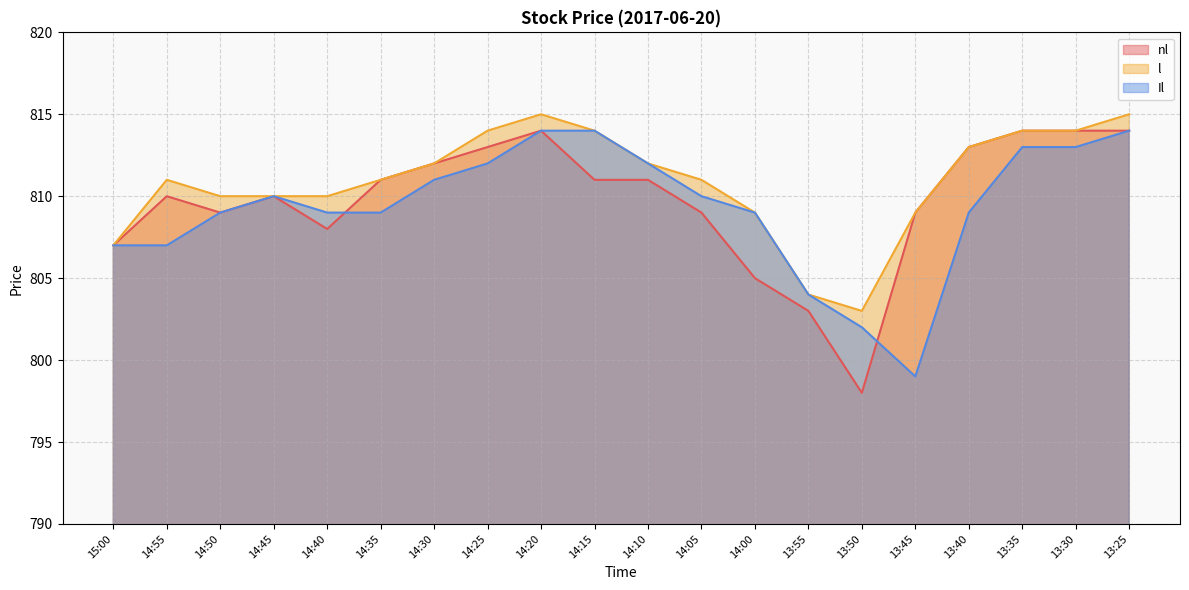

How many data points does each series have?

20